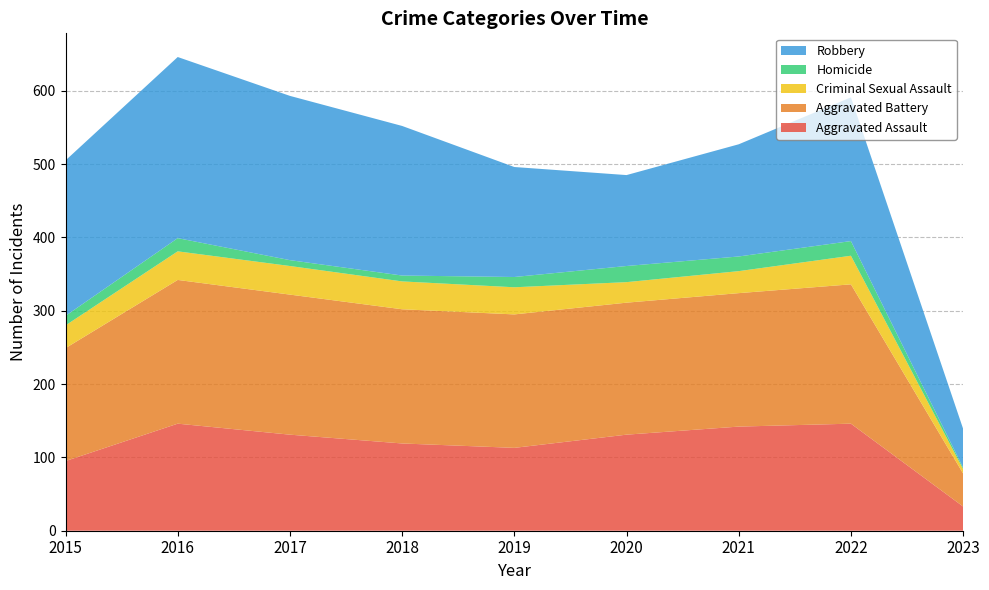

Reading left to right, transcribe all the data shown in this chart.

Aggravated Assault: 95	146	131	119	113	131	142	146	33
Aggravated Battery: 154	196	191	183	182	180	182	190	45
Criminal Sexual Assault: 31	39	39	38	37	28	30	39	6
Homicide: 13	18	8	8	14	22	20	20	2
Robbery: 212	247	224	204	150	124	153	196	53